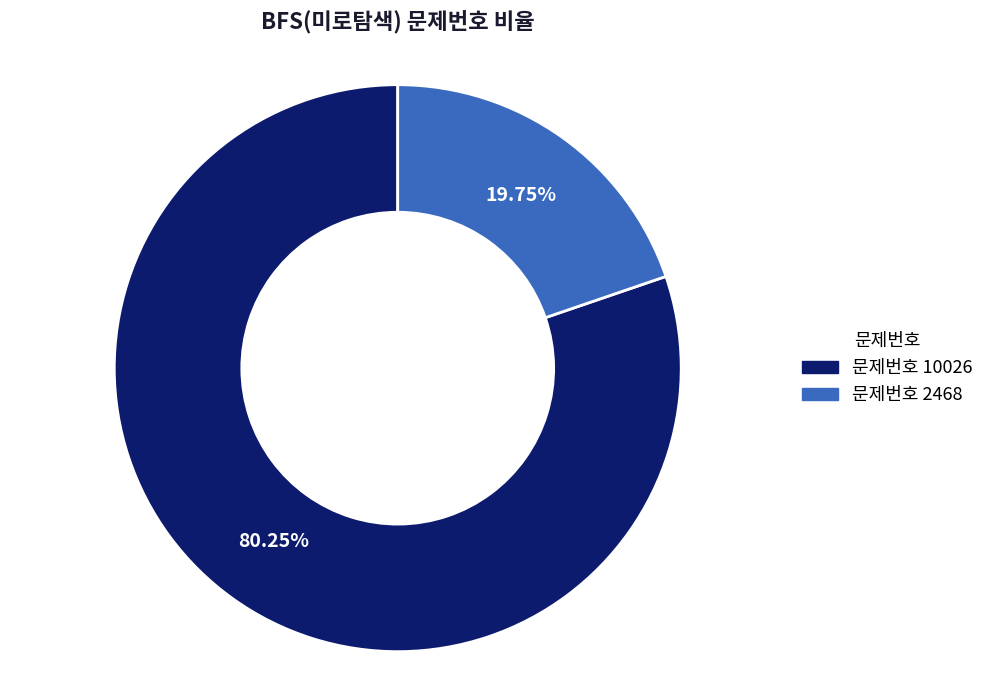

To the nearest percent, what is the difference between the largest and smallest slice percentages?

60%